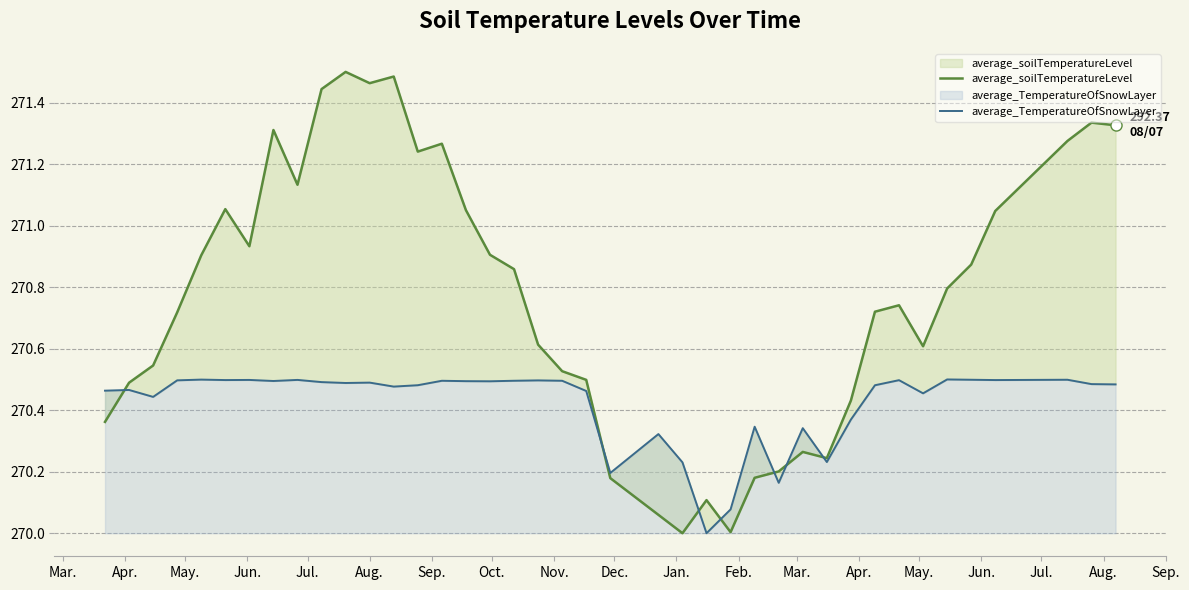

The value of average_soilTemperatureLevel at 32 is 367.6. True or false?

False